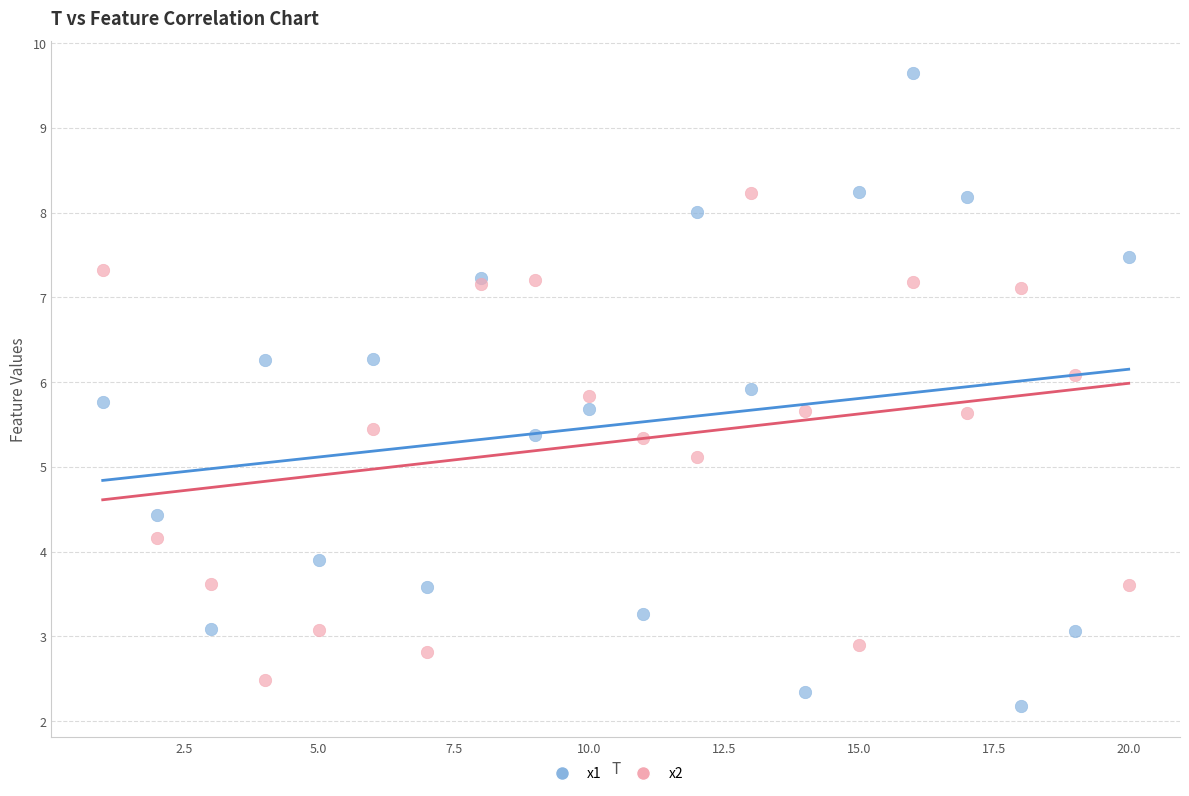

Which series contains the highest Y value?

x1